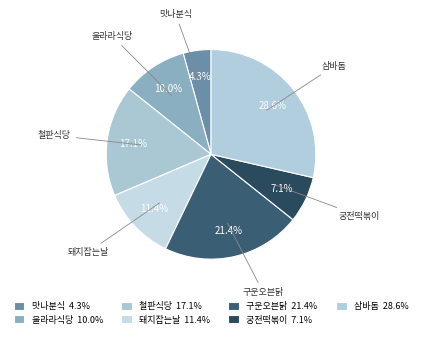

Does 삼바돔 represent more than half of the total?

No